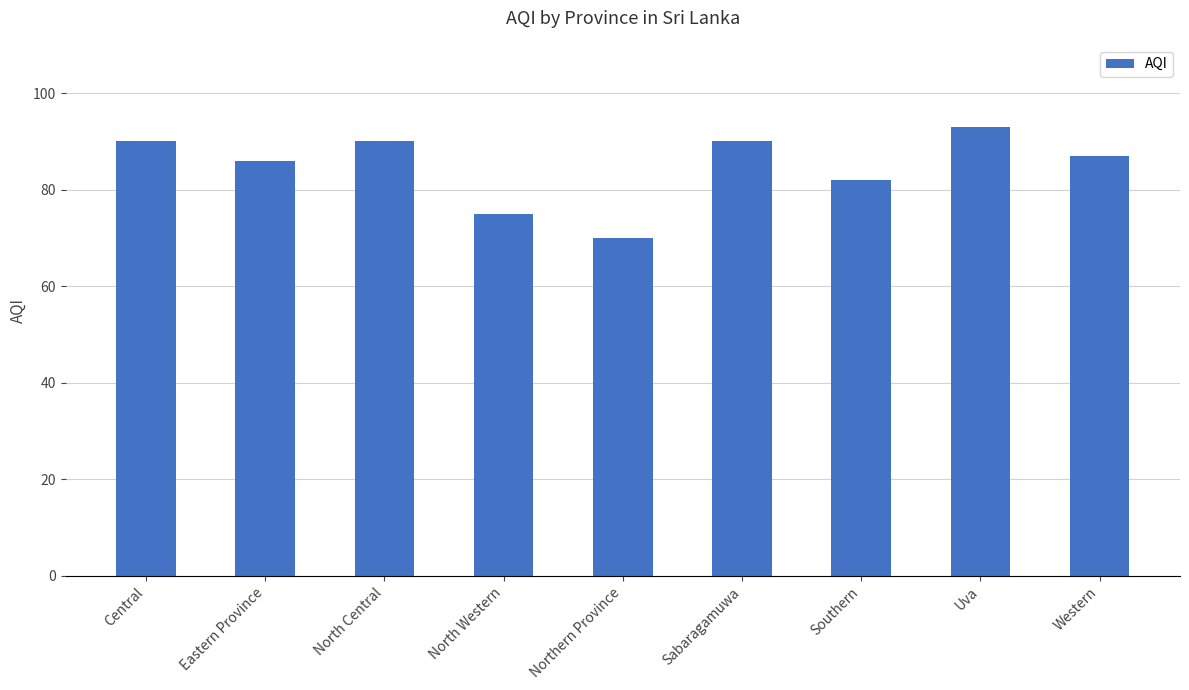

The chart shows a value of 86 at Eastern Province. True or false?

True